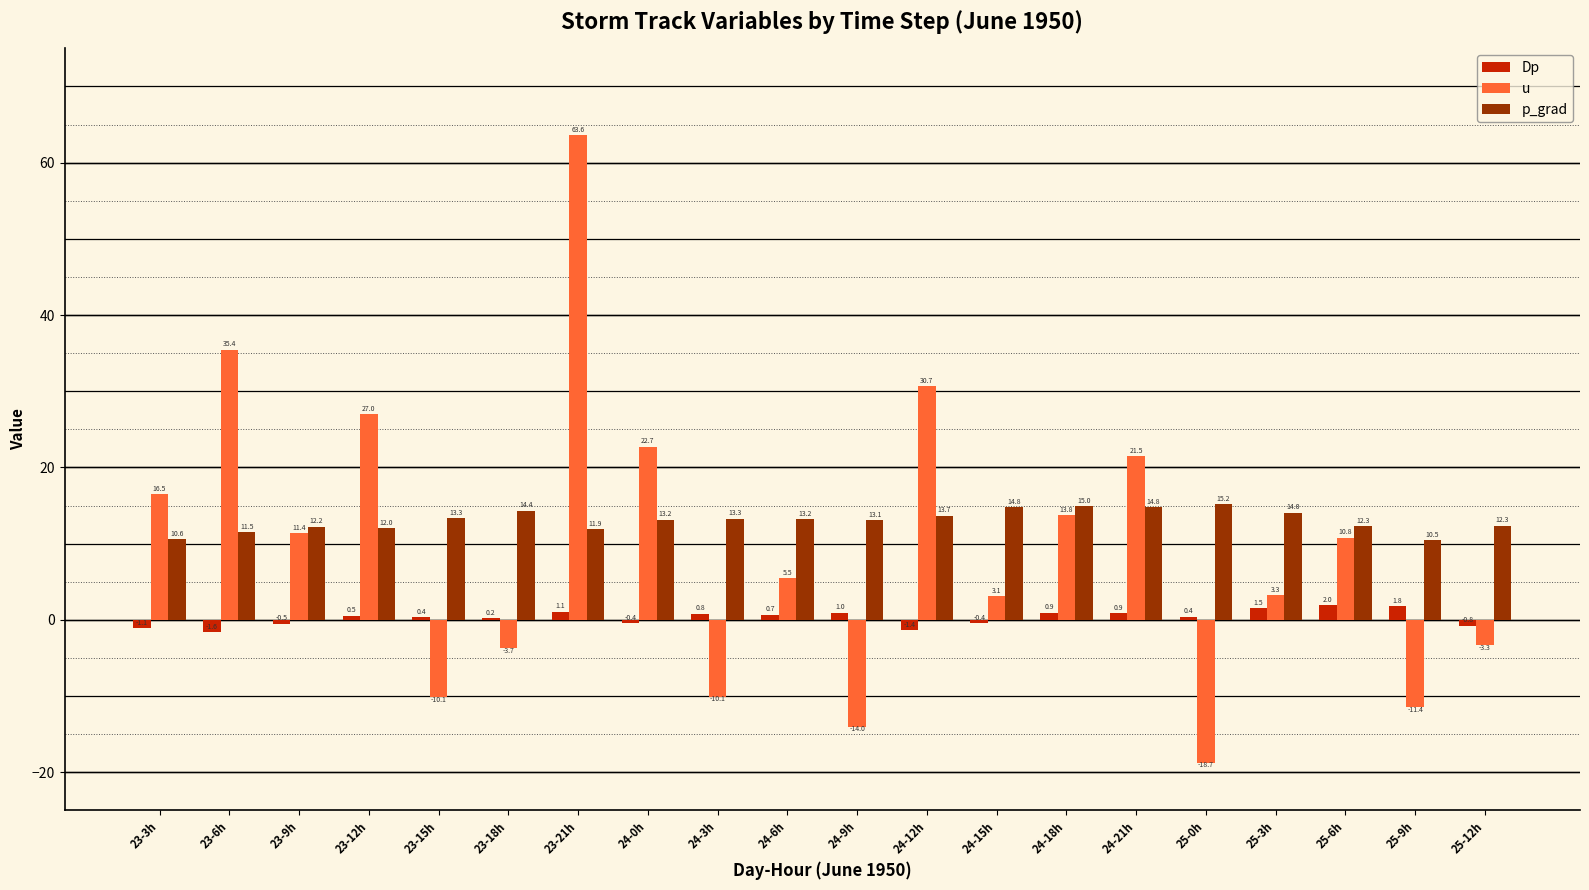

Is the value of u at 25-0h greater than the value of p_grad at 24-21h?

No